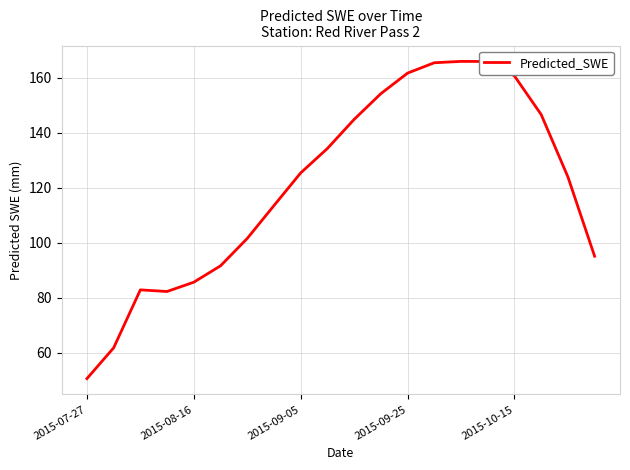

Count the number of data series in this chart.

1